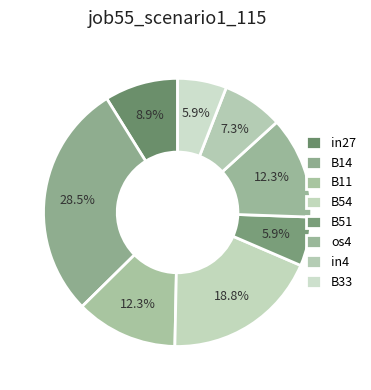

To the nearest percent, what is the average slice percentage?

12%